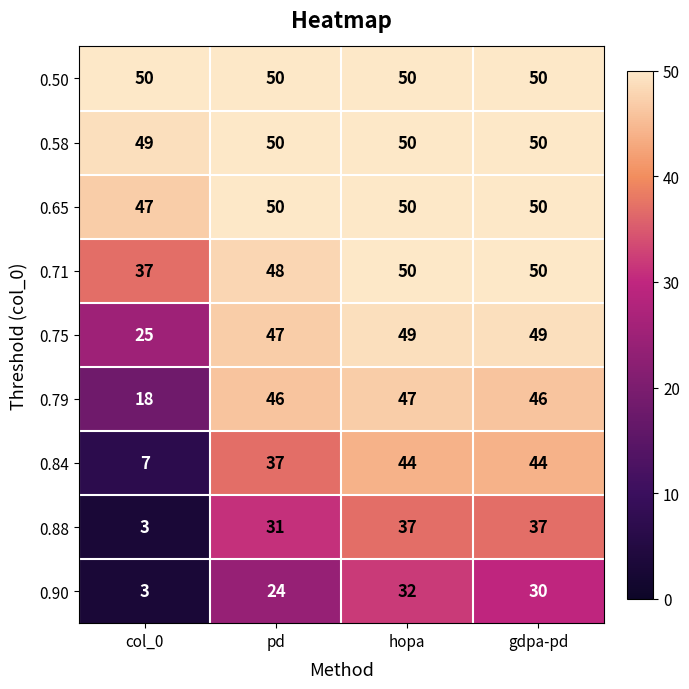

Which series has the largest total across all categories?

0.50